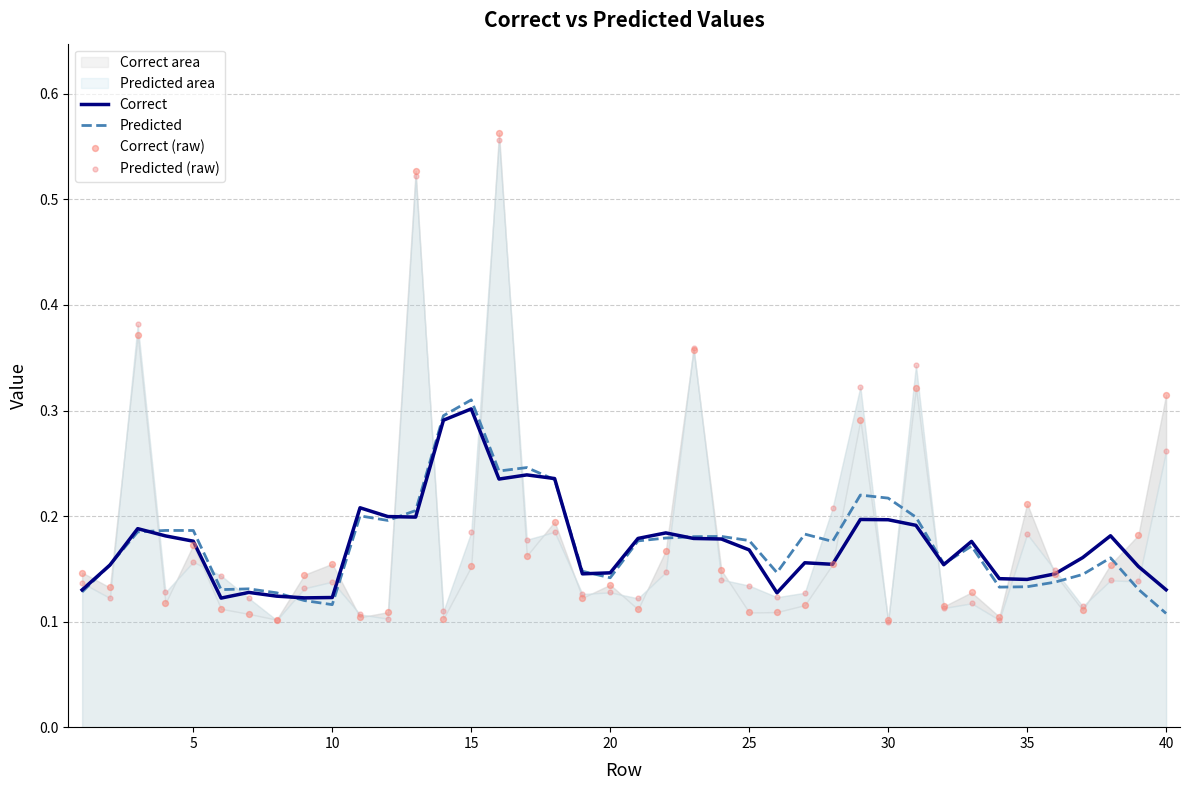

Is the value of Predicted (raw) at 32 greater than the value of Correct (raw) at 36?

Yes